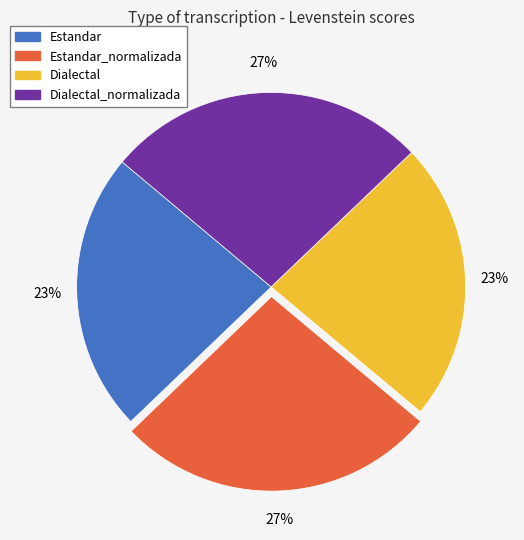

To the nearest percent, what is the difference between the largest and smallest slice percentages?

4%